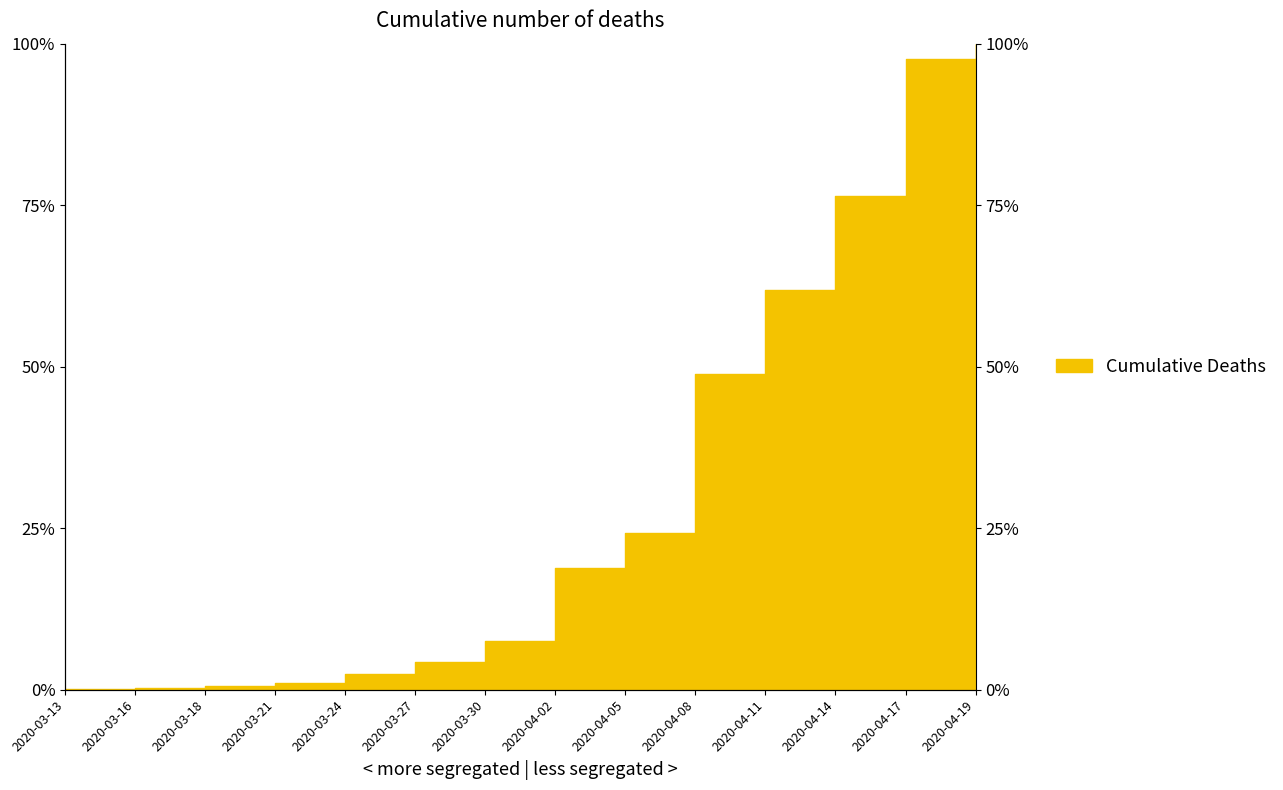

What is the label of the 6th point from the left?

2020-03-27